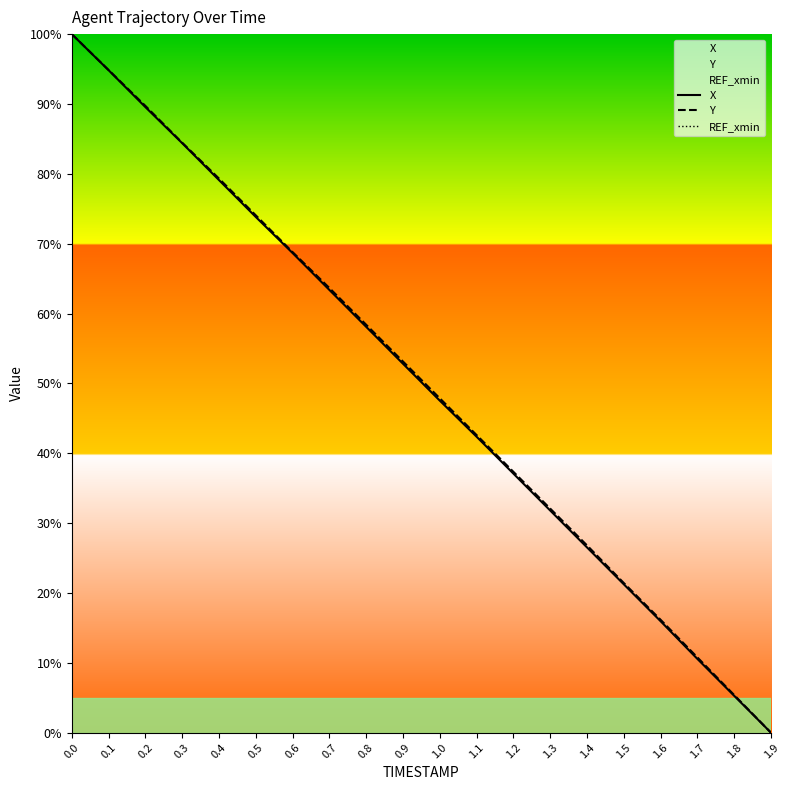

What are all the series names shown in the legend?

X, Y, REF_xmin